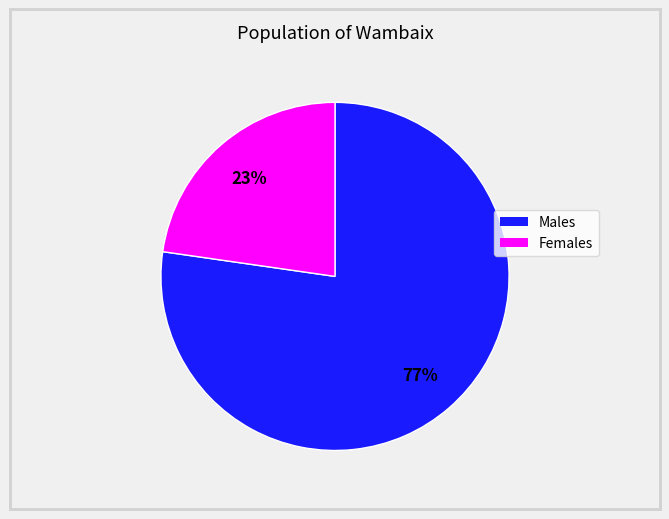

Is there any slice that represents more than half of the pie?

Yes